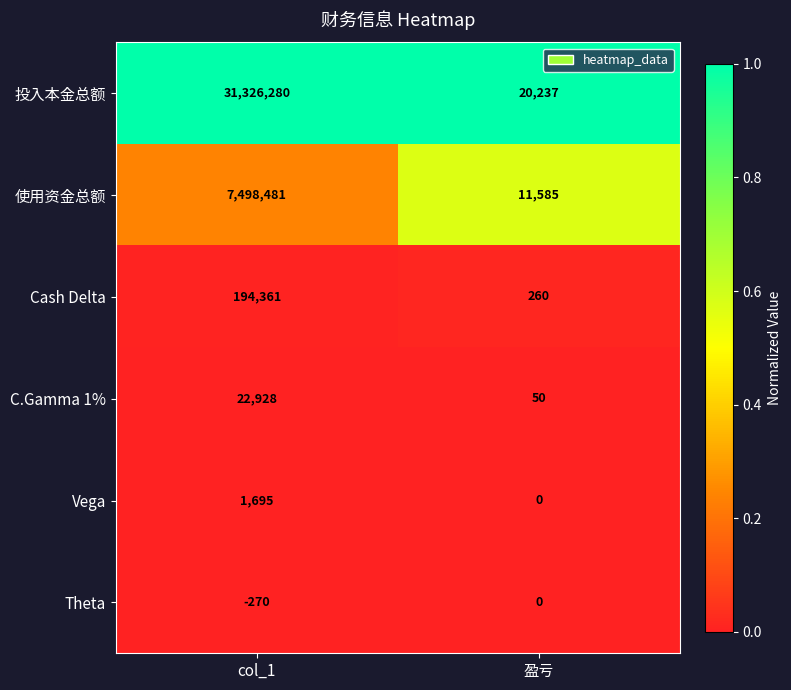

The 投入本金总额 series shows 29416 at 盈亏. True or false?

False